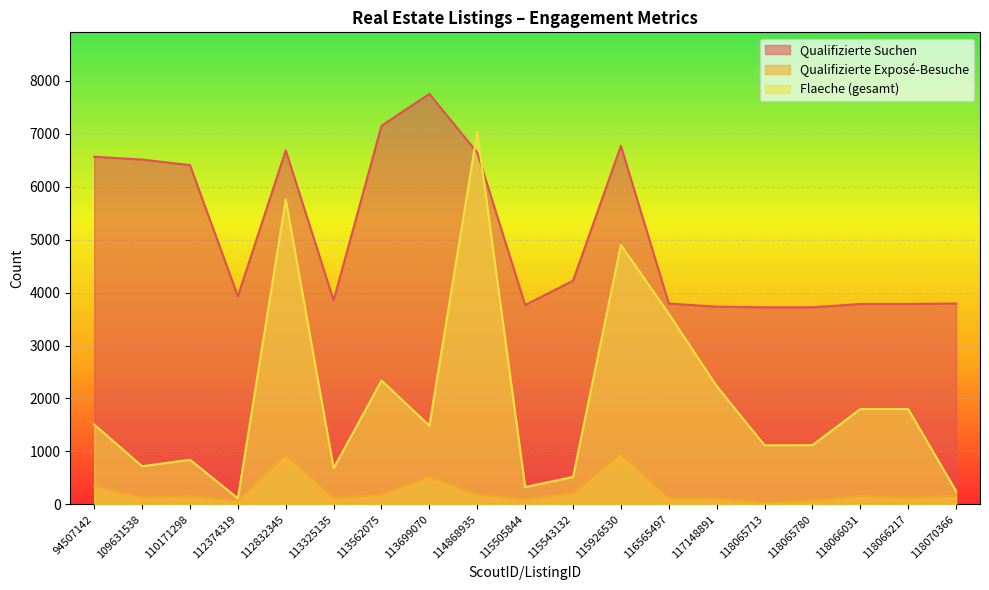

At which category is the sum across all series the highest?

114868935